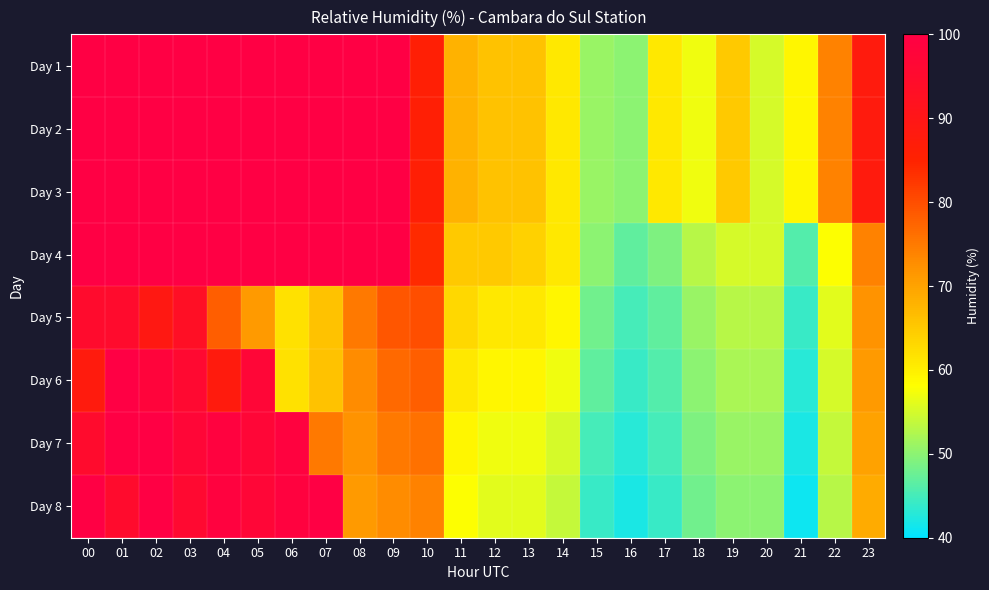

Count the number of categories in the chart.

24